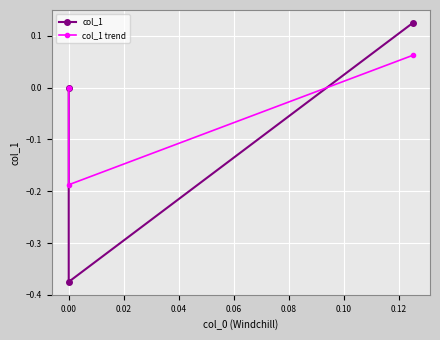

What is the difference between the second highest and minimum values in the col_1 trend series?

0.2